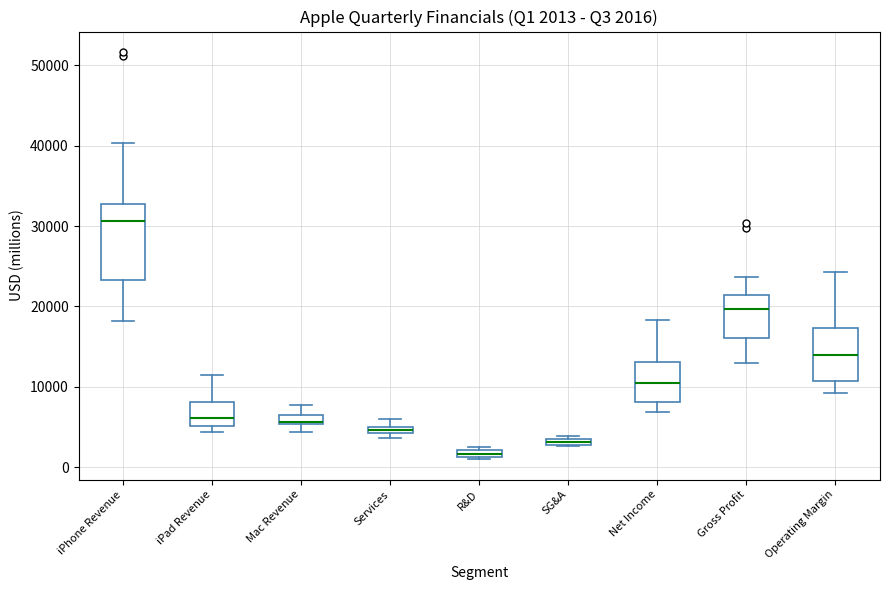

Which box is the tallest, from its lower edge to its upper edge?

iPhone Revenue